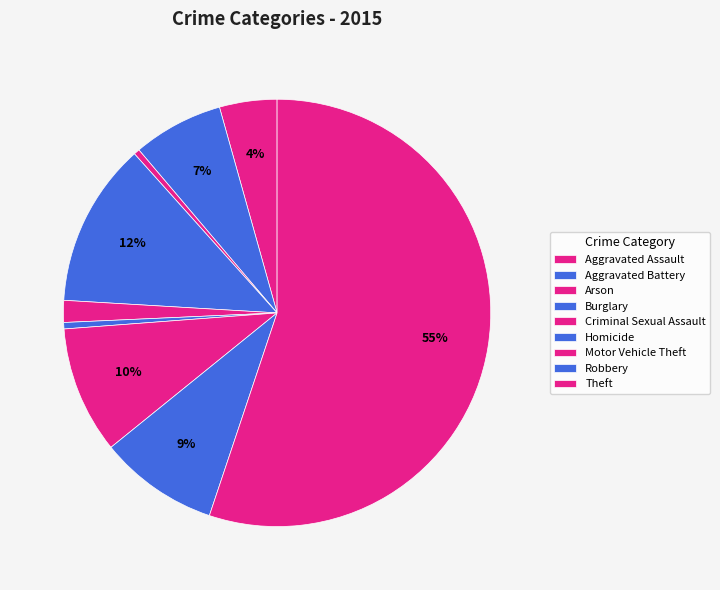

To the nearest percent, what is the average slice percentage?

11%